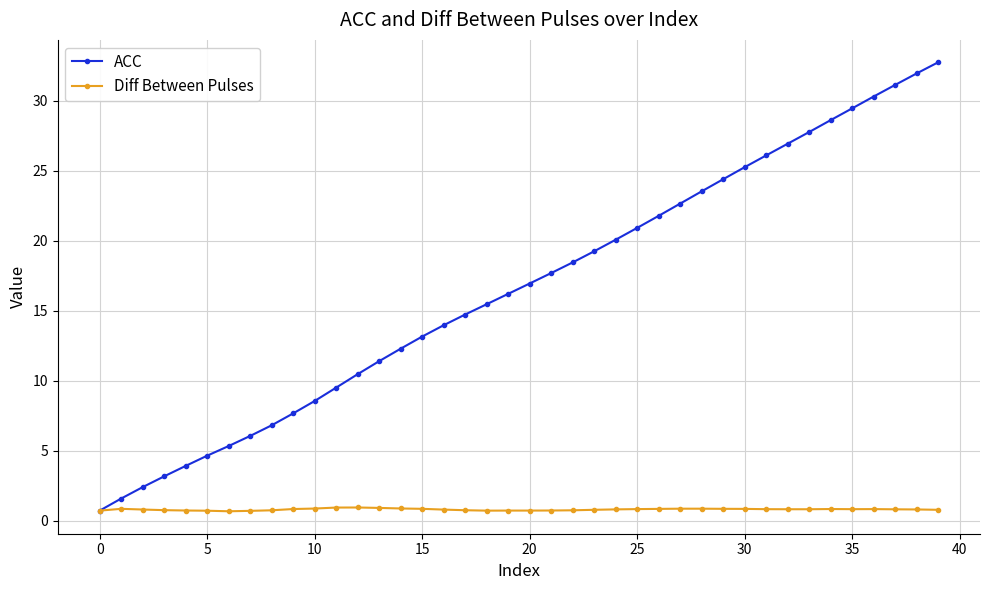

True or false: Diff Between Pulses has more than 2 points higher than both neighbors.

True